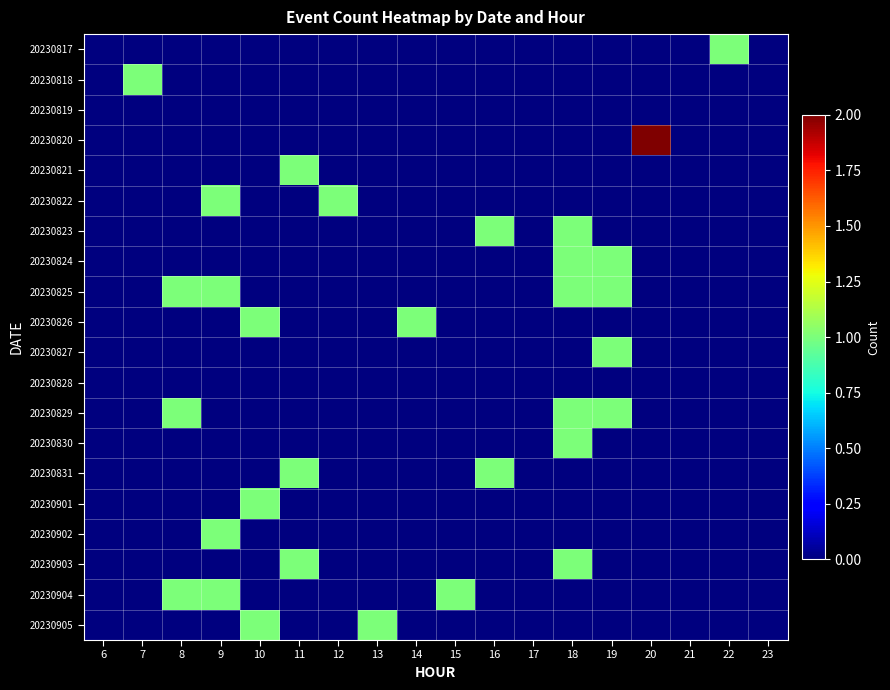

What is the spread (max minus min) of values at 16?

1